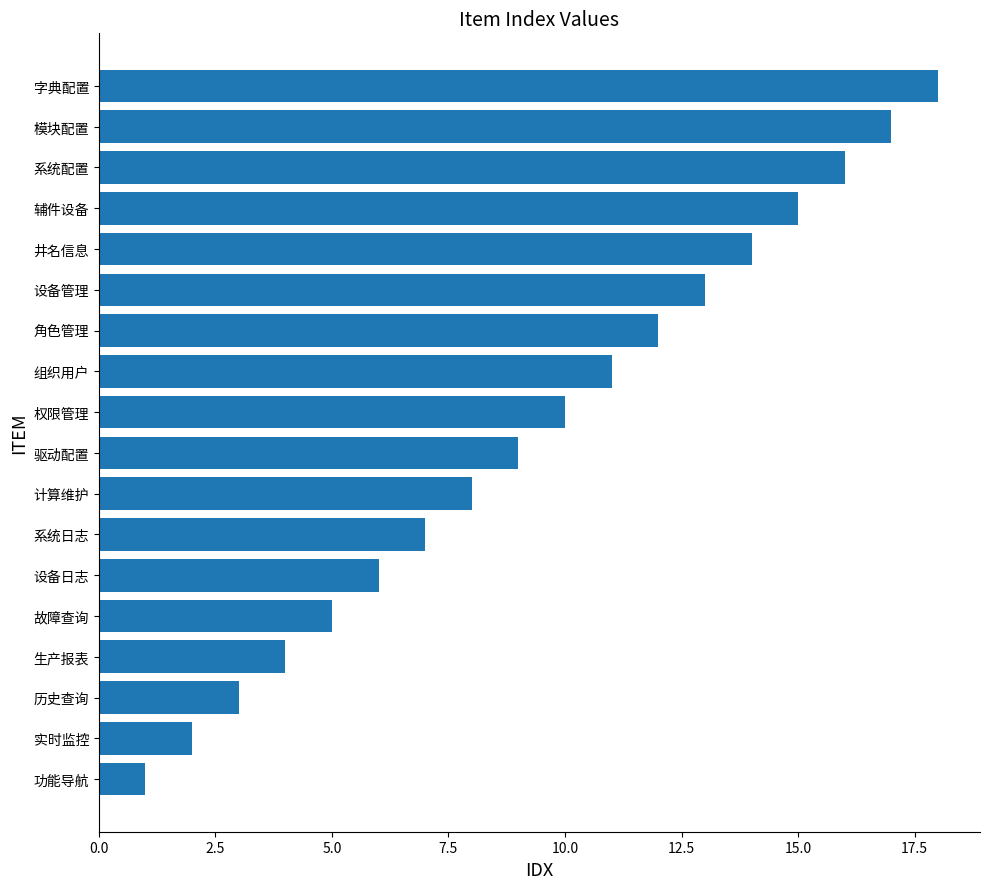

What is the change in value from 功能导航 to 系统配置?

+15